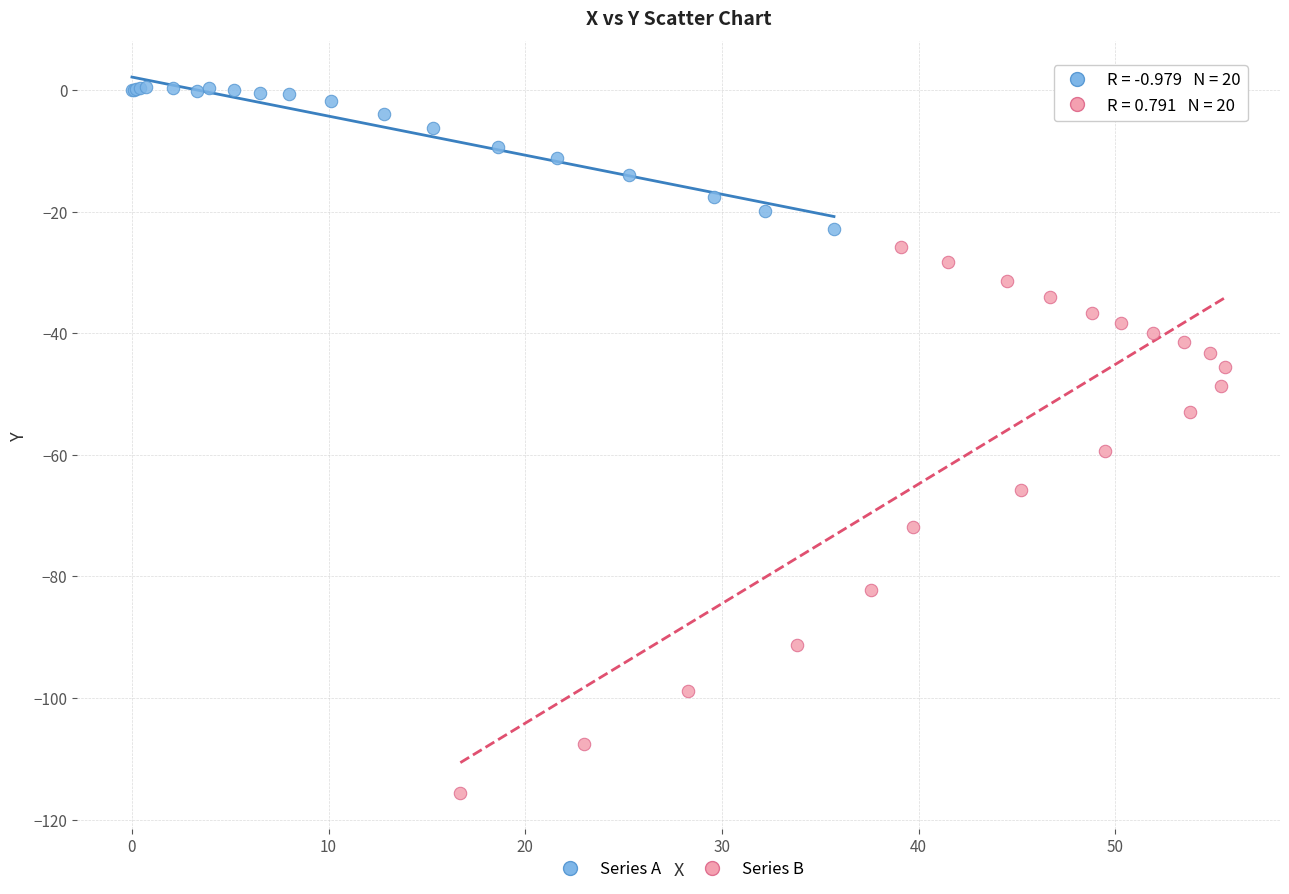

Which series reaches the maximum Y coordinate?

Series A